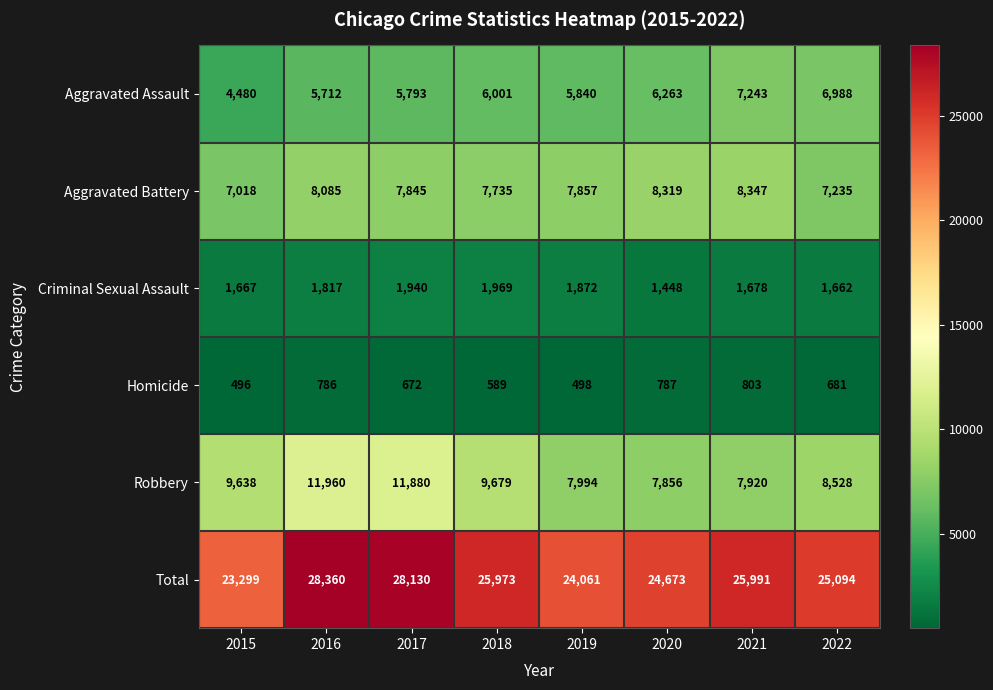

True or false: Total has a value of 33869 at 2019.

False